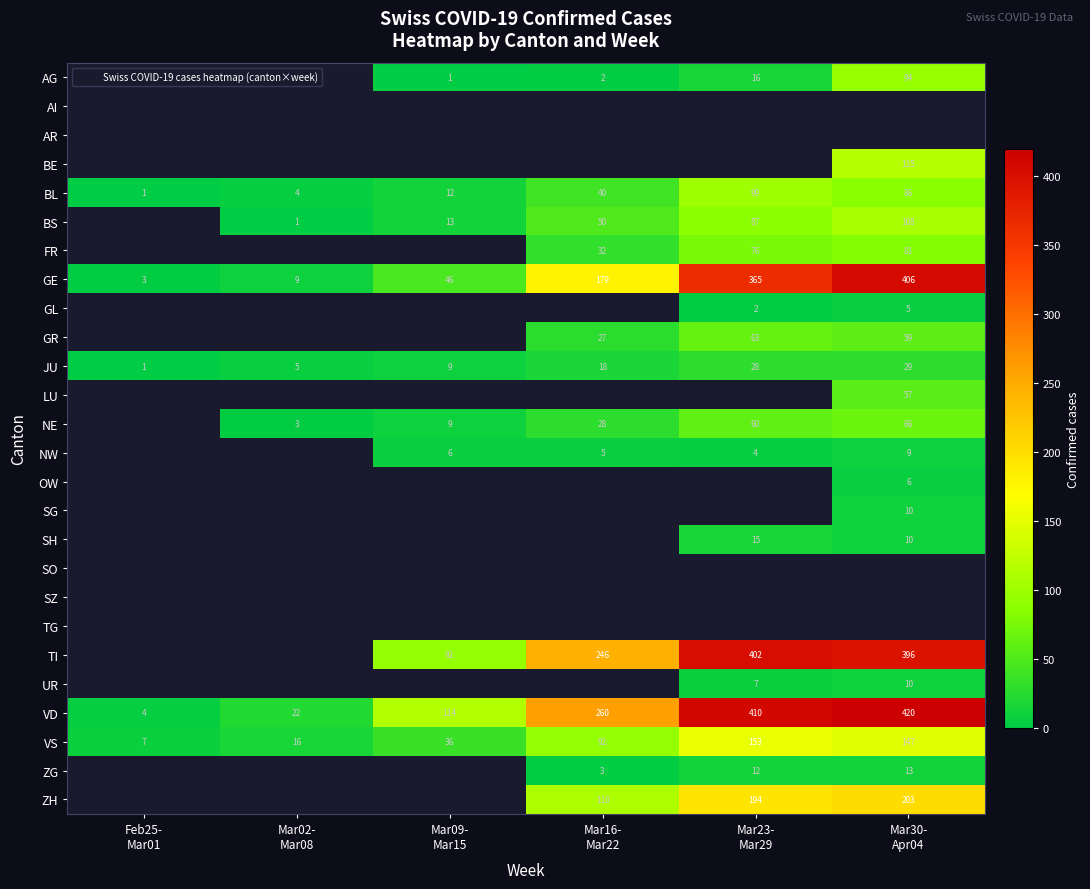

What is the greatest value displayed?

420.0